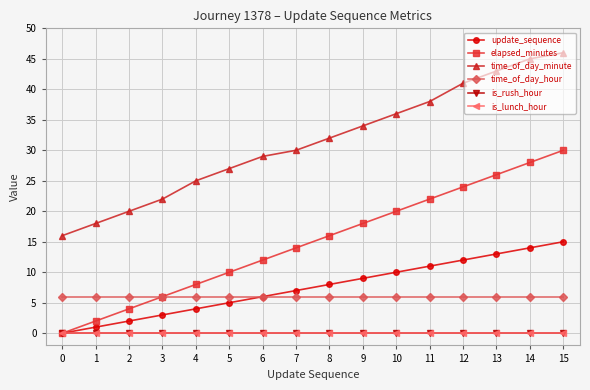

What is the average value of the time_of_day_hour series?

6